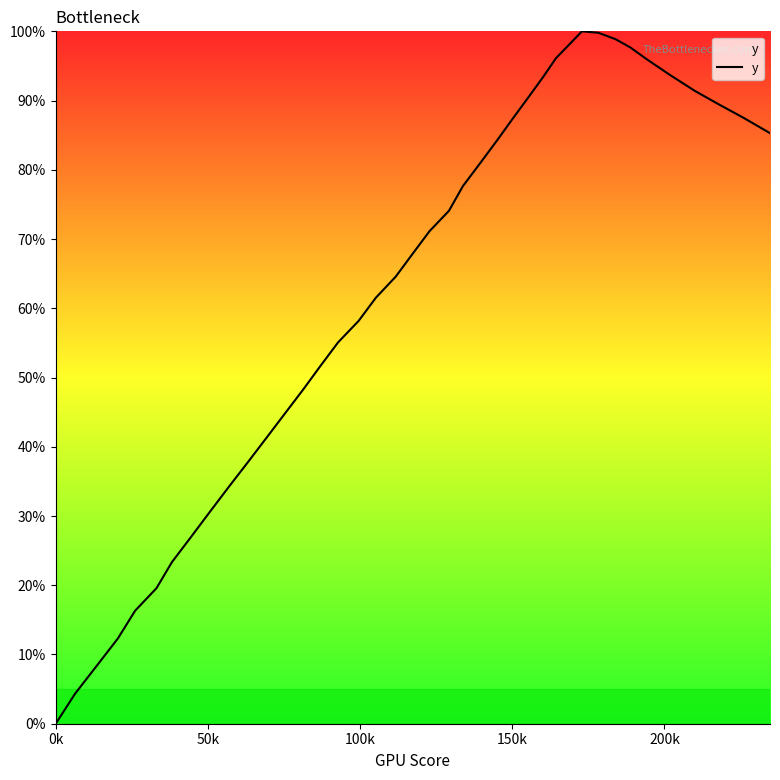

How many series are shown in this chart?

1